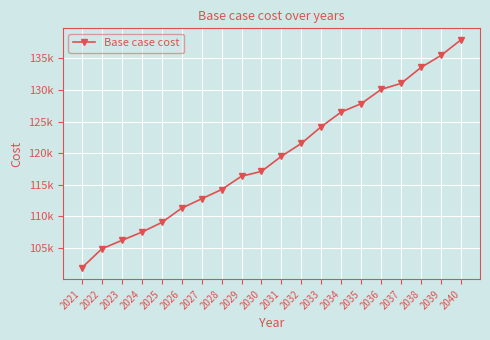

The value at 2029 is 166214.7. True or false?

False